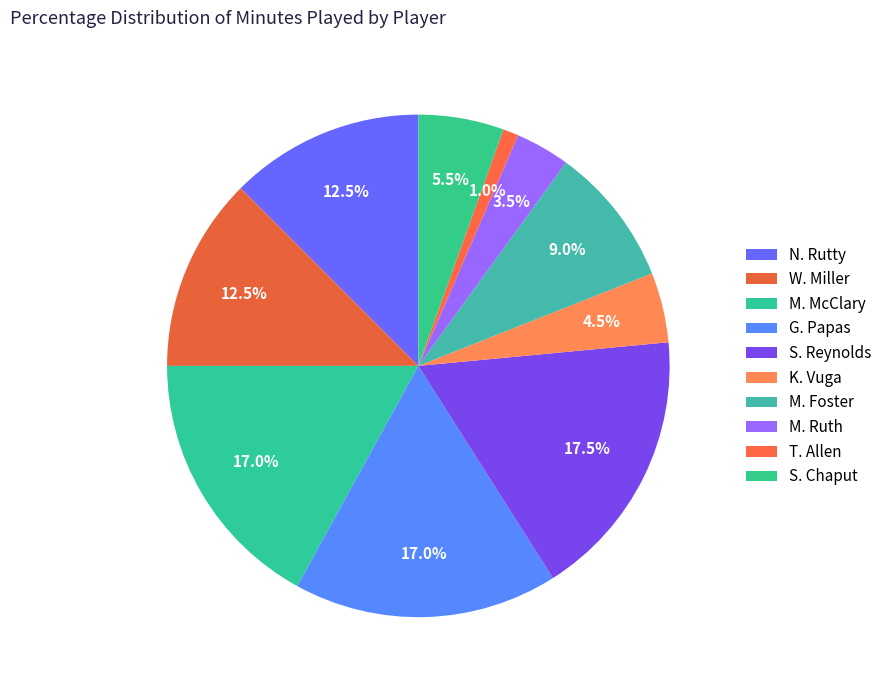

What portion of the pie excludes M. Ruth?

96.5%